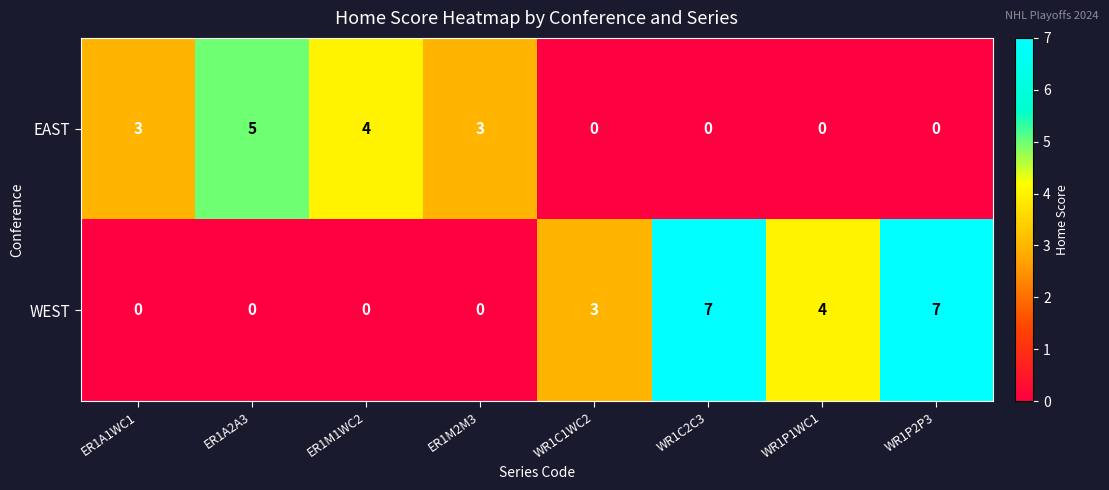

What is the greatest value displayed?

7